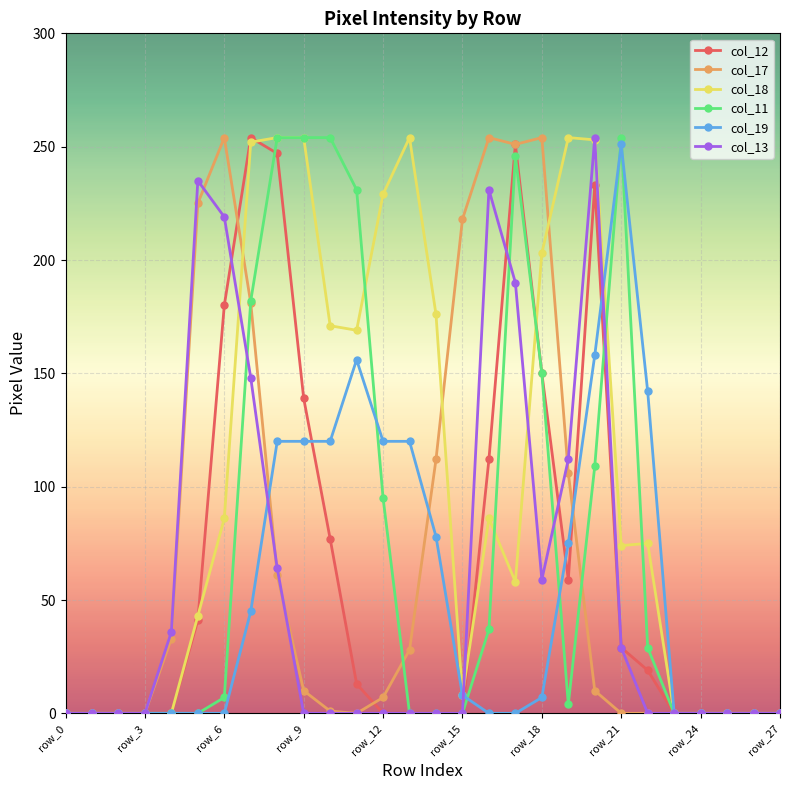

What is the value of the col_17 point at the 13th from the left?

7